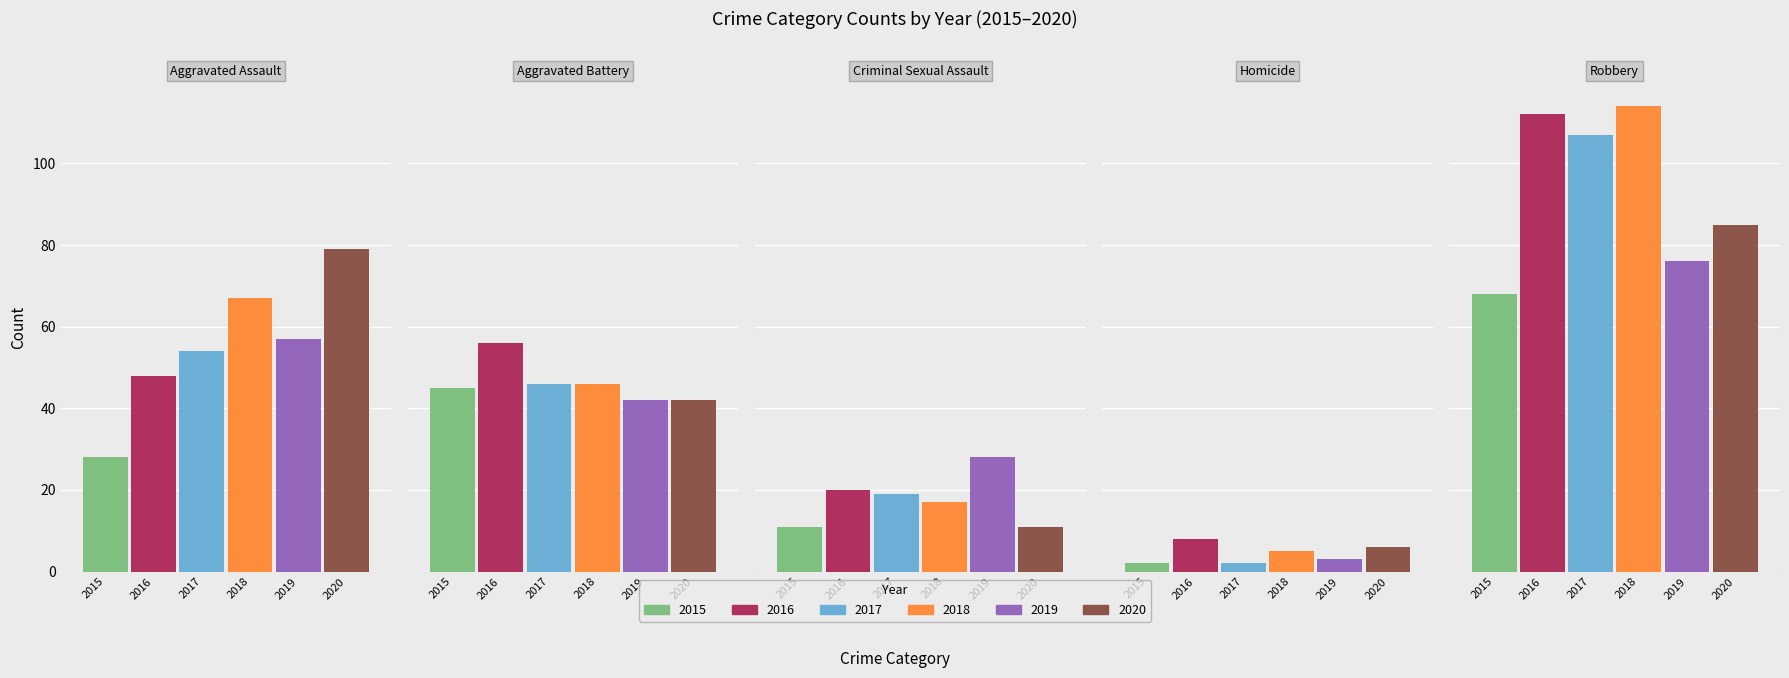

Which category has the lowest value across all series?

Homicide